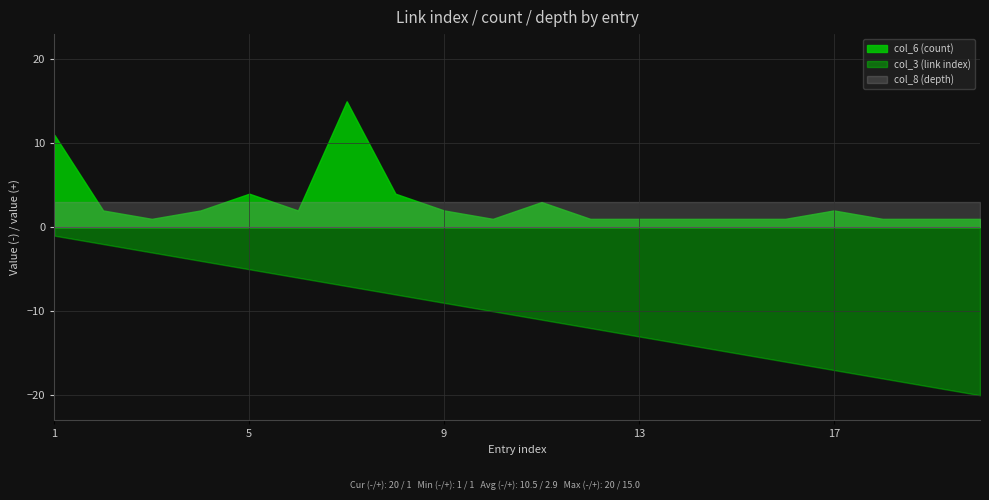

What is the sum of the col_3 (link index) values at 1 and 17?

-18